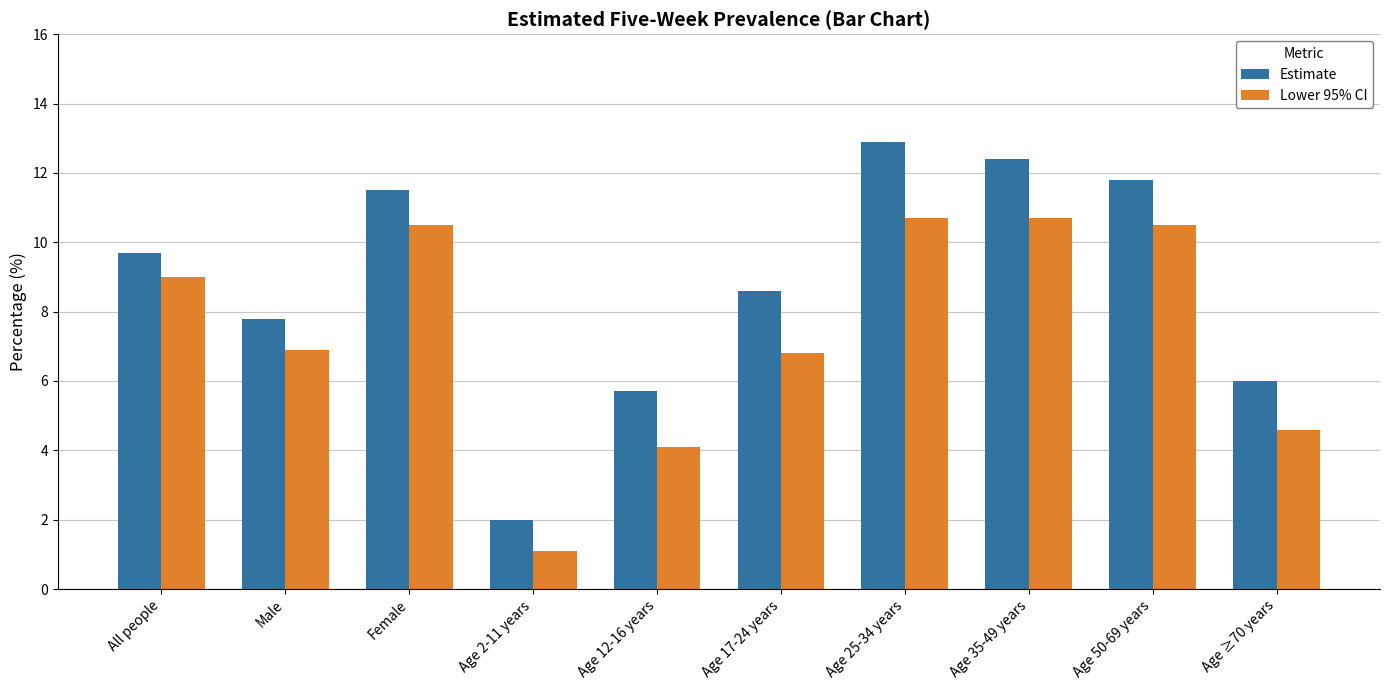

Count the number of categories in the chart.

10